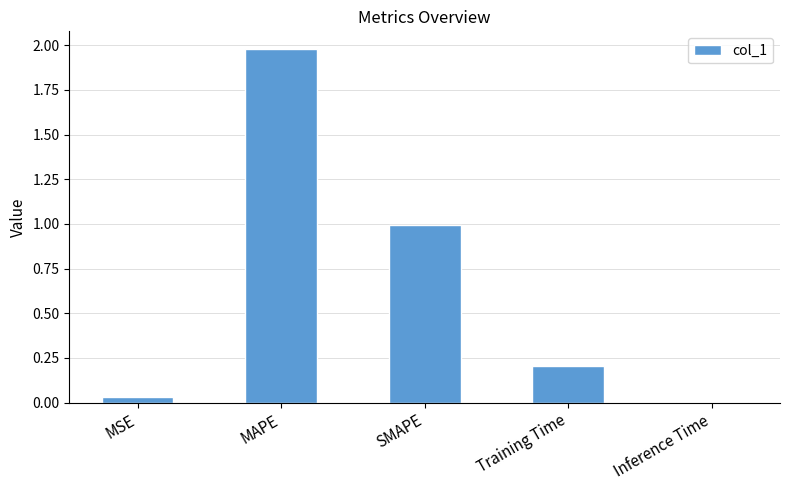

What is the average value?

0.6